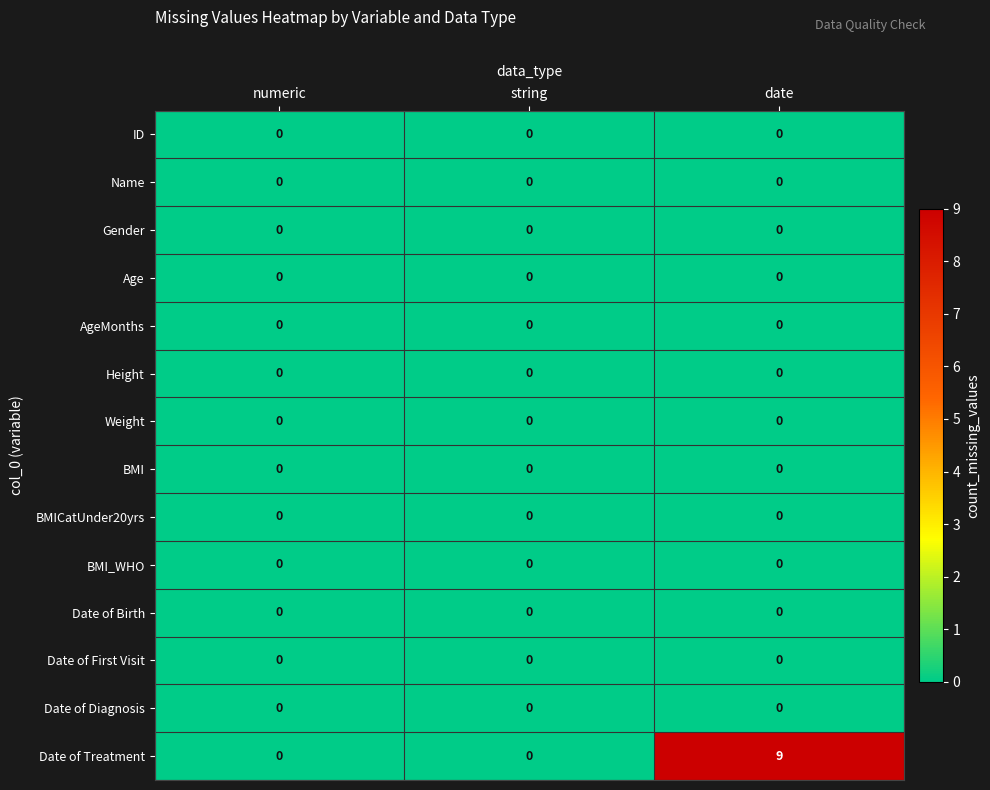

At which category is the sum across all series the highest?

date